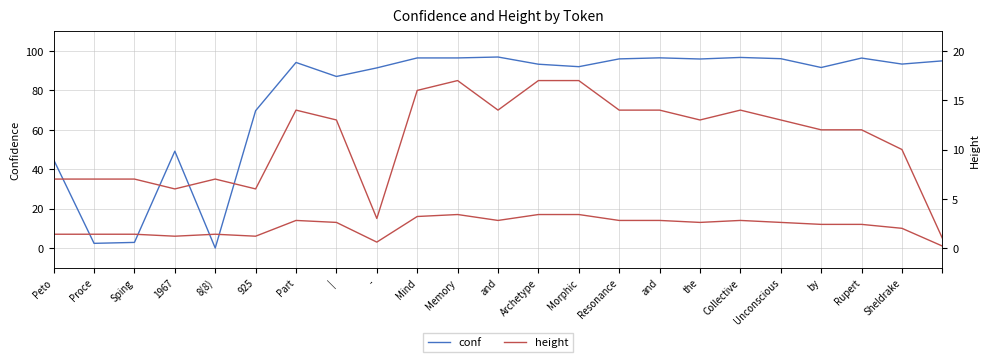

What are all the series names shown in the legend?

conf, height